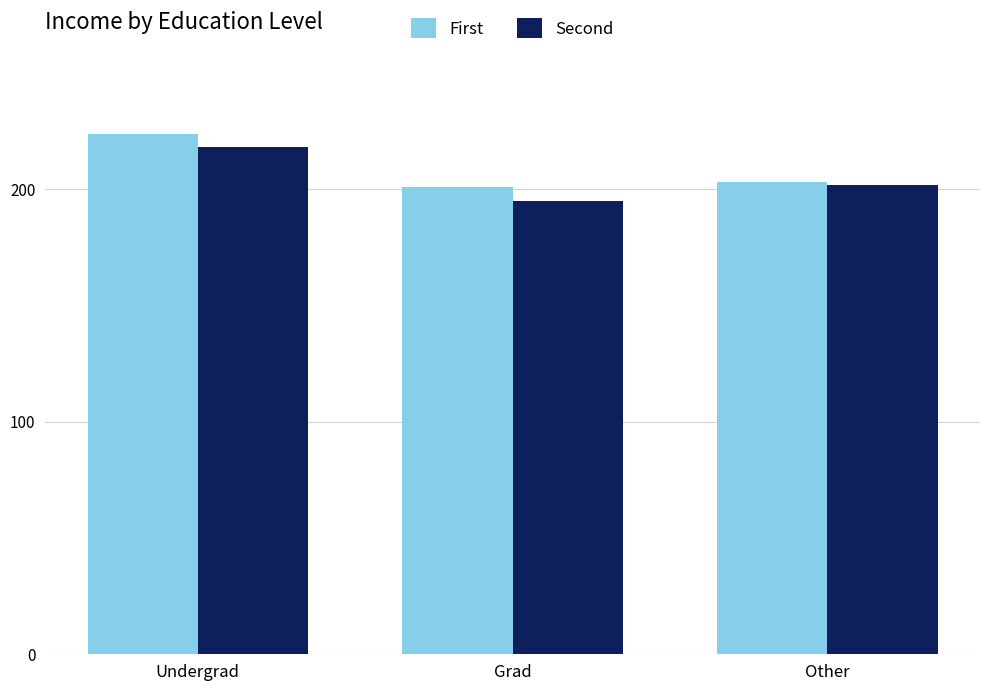

What position from the right is Grad?

2